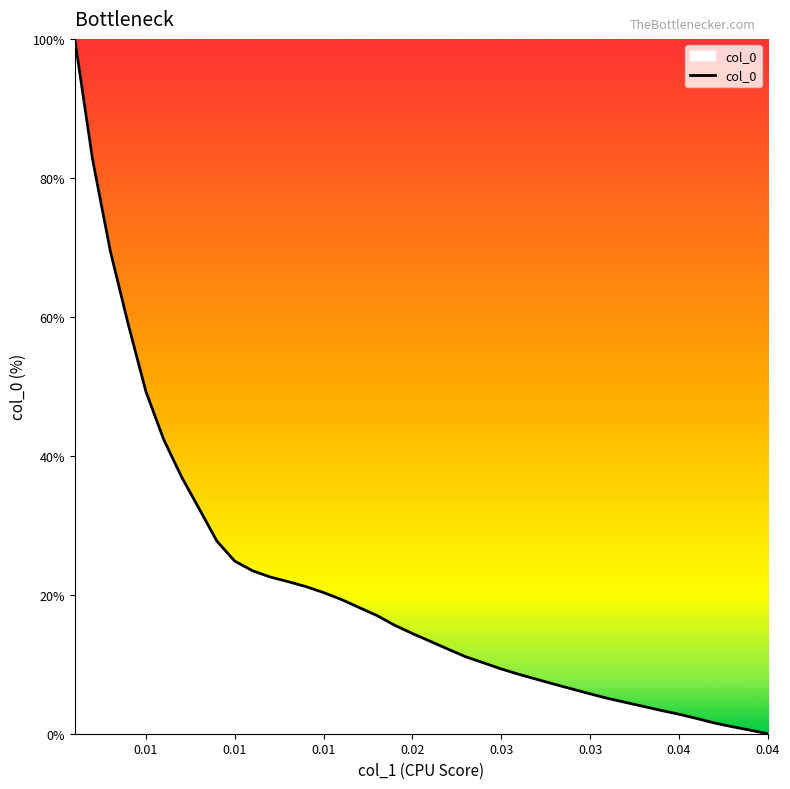

Reading left to right, transcribe all the data shown in this chart.

100.0	82.7	69.5	59.0	49.3	42.4	37.0	32.4	27.7	24.8	23.5	22.6	21.9	21.2	20.3	19.3	18.2	17.0	15.6	14.4	13.3	12.2	11.1	10.2	9.3	8.5	7.8	7.1	6.4	5.7	5.1	4.5	3.9	3.4	2.8	2.2	1.5	1.0	0.5	0.0